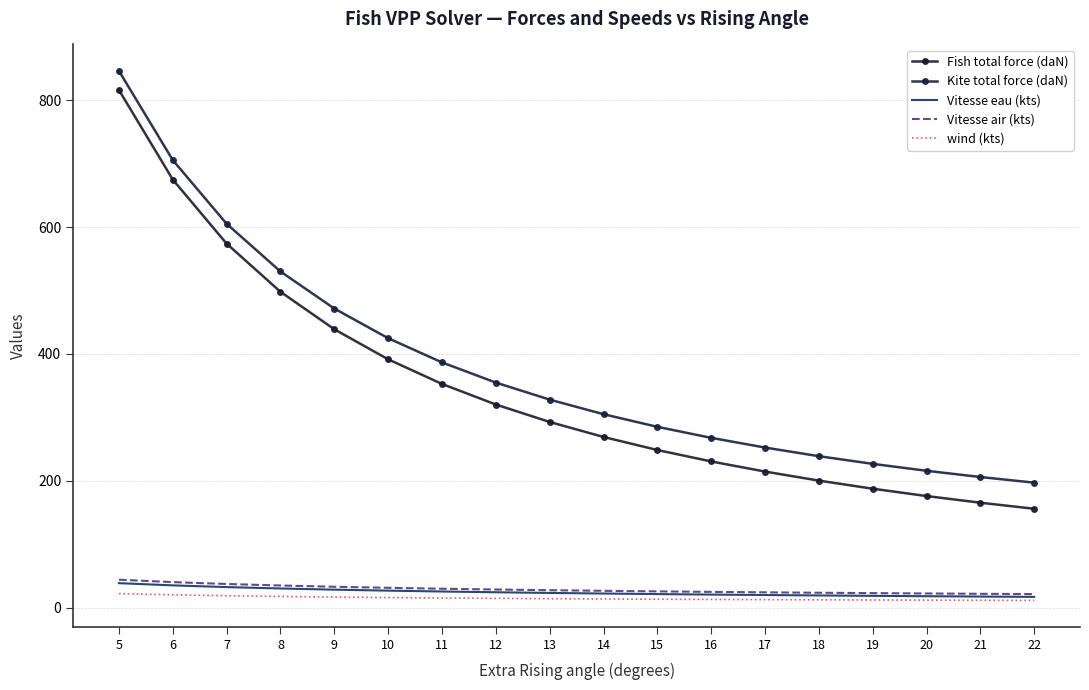

What is the approximate value of Kite total force (daN) at 14?

304.8